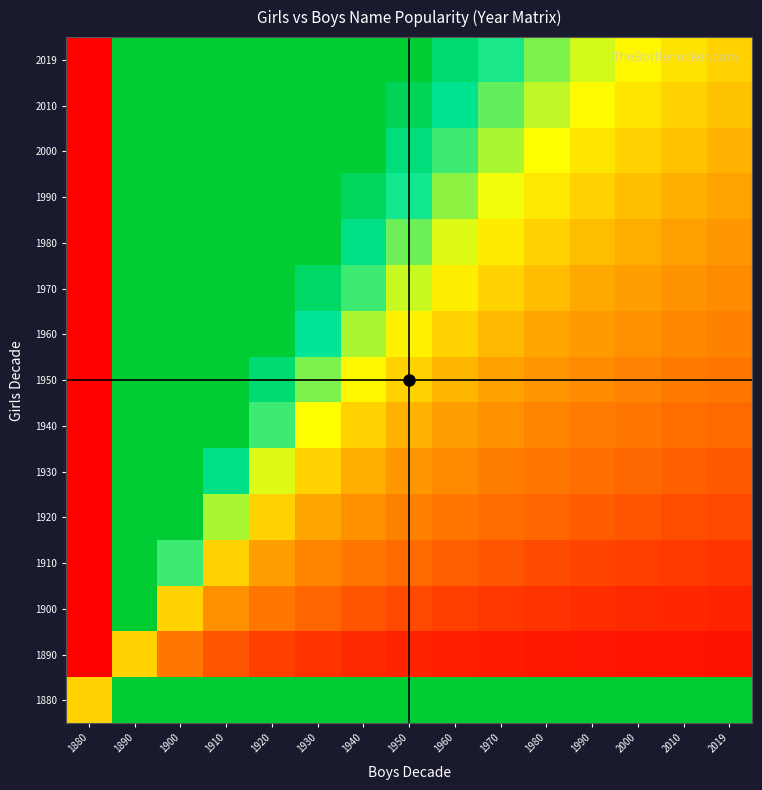

Reading left to right, transcribe all the data shown in this chart.

1880: 1880=1.0	1890=2.0	1900=2.0	1910=2.0	1920=2.0	1930=2.0	1940=2.0	1950=2.0	1960=2.0	1970=2.0	1980=2.0	1990=2.0	2000=2.0	2010=2.0	2019=2.0
1890: 1880=0.0	1890=1.0	1900=0.5	1910=0.3	1920=0.2	1930=0.2	1940=0.2	1950=0.1	1960=0.1	1970=0.1	1980=0.1	1990=0.1	2000=0.1	2010=0.1	2019=0.1
1900: 1880=0.0	1890=2.0	1900=1.0	1910=0.7	1920=0.5	1930=0.4	1940=0.3	1950=0.3	1960=0.2	1970=0.2	1980=0.2	1990=0.2	2000=0.2	2010=0.2	2019=0.1
1910: 1880=0.0	1890=3.0	1900=1.5	1910=1.0	1920=0.8	1930=0.6	1940=0.5	1950=0.4	1960=0.4	1970=0.3	1980=0.3	1990=0.3	2000=0.2	2010=0.2	2019=0.2
1920: 1880=0.0	1890=4.0	1900=2.0	1910=1.3	1920=1.0	1930=0.8	1940=0.7	1950=0.6	1960=0.5	1970=0.4	1980=0.4	1990=0.4	2000=0.3	2010=0.3	2019=0.3
1930: 1880=0.0	1890=5.0	1900=2.5	1910=1.7	1920=1.2	1930=1.0	1940=0.8	1950=0.7	1960=0.6	1970=0.6	1980=0.5	1990=0.5	2000=0.4	2010=0.4	2019=0.4
1940: 1880=0.0	1890=6.0	1900=3.0	1910=2.0	1920=1.5	1930=1.2	1940=1.0	1950=0.9	1960=0.8	1970=0.7	1980=0.6	1990=0.5	2000=0.5	2010=0.5	2019=0.4
1950: 1880=0.0	1890=7.0	1900=3.5	1910=2.3	1920=1.8	1930=1.4	1940=1.2	1950=1.0	1960=0.9	1970=0.8	1980=0.7	1990=0.6	2000=0.6	2010=0.5	2019=0.5
1960: 1880=0.0	1890=8.0	1900=4.0	1910=2.7	1920=2.0	1930=1.6	1940=1.3	1950=1.1	1960=1.0	1970=0.9	1980=0.8	1990=0.7	2000=0.7	2010=0.6	2019=0.6
1970: 1880=0.0	1890=9.0	1900=4.5	1910=3.0	1920=2.2	1930=1.8	1940=1.5	1950=1.3	1960=1.1	1970=1.0	1980=0.9	1990=0.8	2000=0.8	2010=0.7	2019=0.6
1980: 1880=0.0	1890=10.0	1900=5.0	1910=3.3	1920=2.5	1930=2.0	1940=1.7	1950=1.4	1960=1.2	1970=1.1	1980=1.0	1990=0.9	2000=0.8	2010=0.8	2019=0.7
1990: 1880=0.0	1890=11.0	1900=5.5	1910=3.7	1920=2.8	1930=2.2	1940=1.8	1950=1.6	1960=1.4	1970=1.2	1980=1.1	1990=1.0	2000=0.9	2010=0.8	2019=0.8
2000: 1880=0.0	1890=12.0	1900=6.0	1910=4.0	1920=3.0	1930=2.4	1940=2.0	1950=1.7	1960=1.5	1970=1.3	1980=1.2	1990=1.1	2000=1.0	2010=0.9	2019=0.9
2010: 1880=0.0	1890=13.0	1900=6.5	1910=4.3	1920=3.2	1930=2.6	1940=2.2	1950=1.9	1960=1.6	1970=1.4	1980=1.3	1990=1.2	2000=1.1	2010=1.0	2019=0.9
2019: 1880=0.0	1890=14.0	1900=7.0	1910=4.7	1920=3.5	1930=2.8	1940=2.3	1950=2.0	1960=1.8	1970=1.6	1980=1.4	1990=1.3	2000=1.2	2010=1.1	2019=1.0